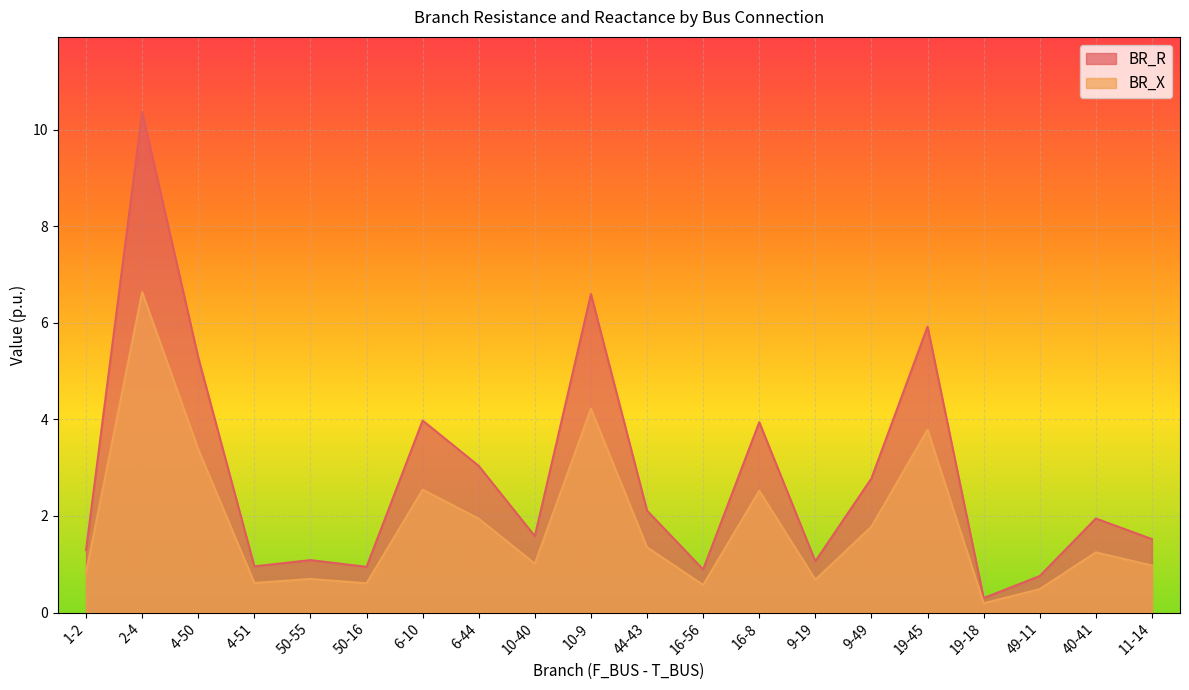

Count the number of data series in this chart.

2